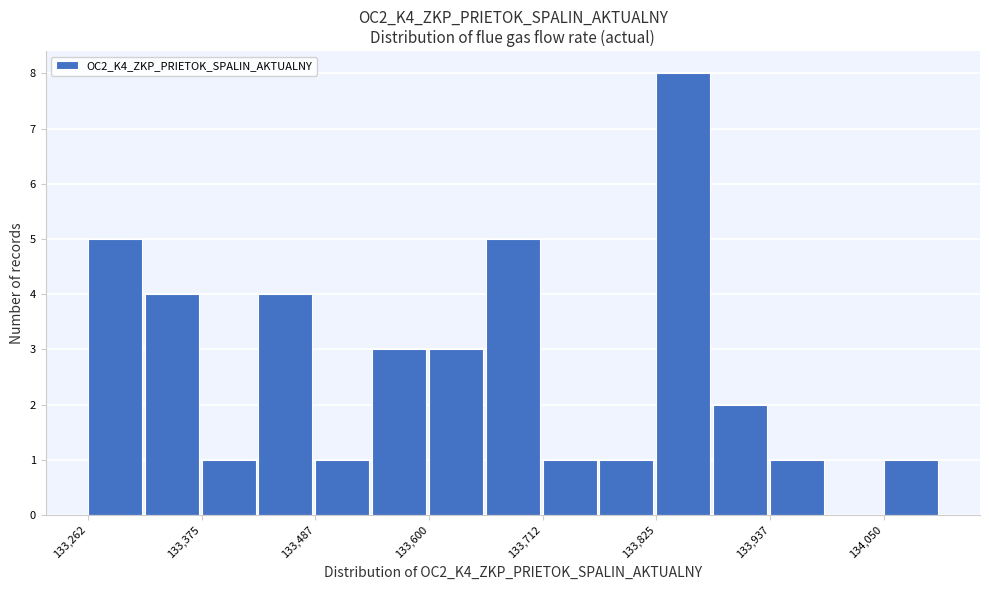

Around what value on the x-axis is the tallest bar? Give the approximate position of its centre, as read against the axis.

133860